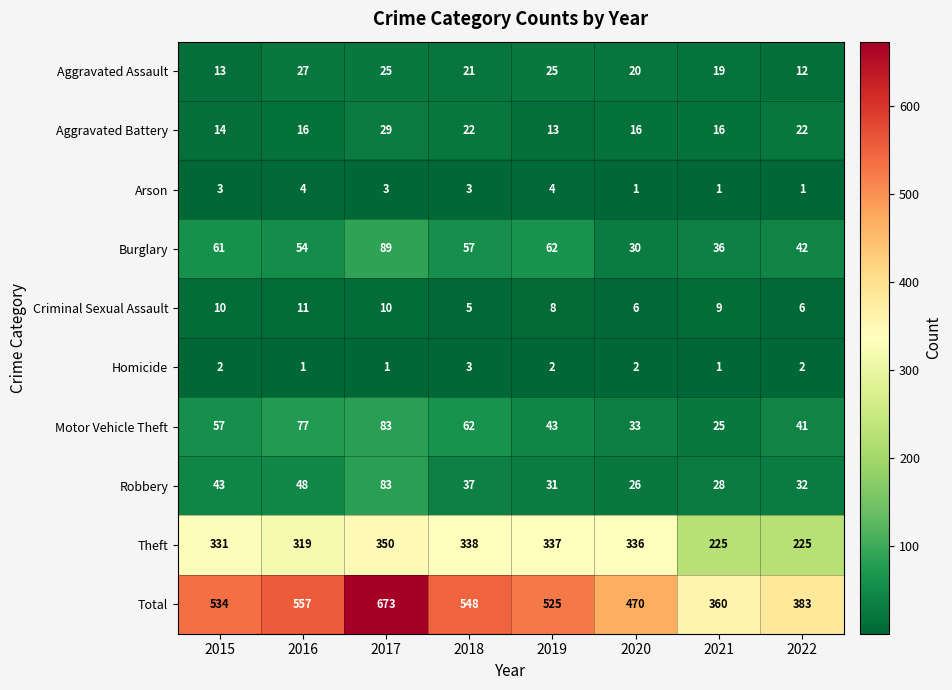

What is the sum of the Robbery values at 2022 and 2017?

115